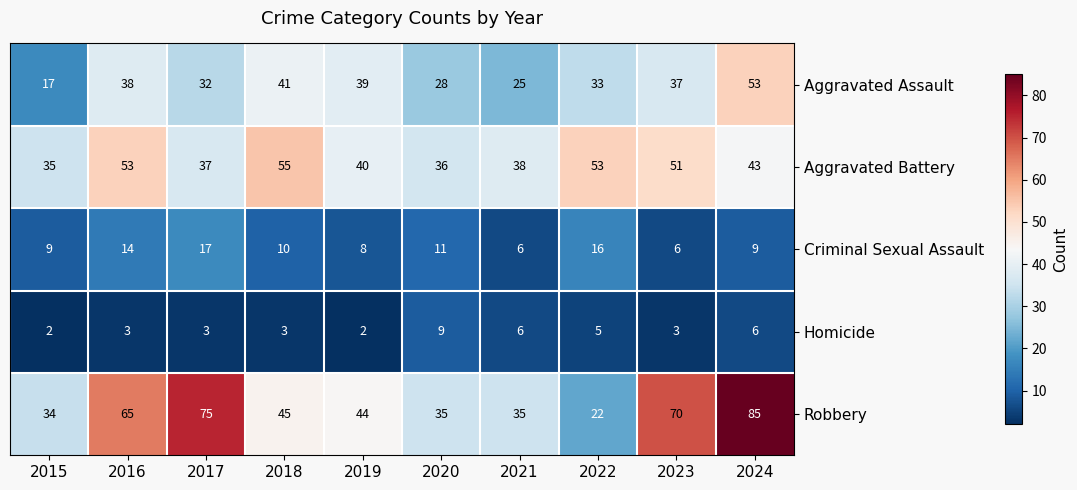

Rank the series by their maximum value, from lowest to highest.

Homicide, Criminal Sexual Assault, Aggravated Assault, Aggravated Battery, Robbery